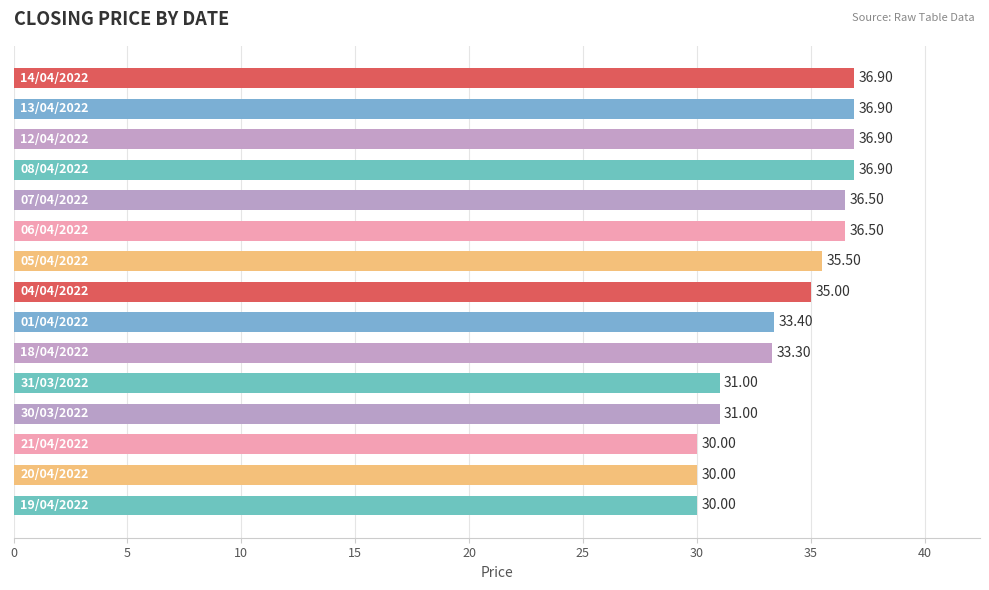

What is the difference between the maximum and minimum values?

6.9